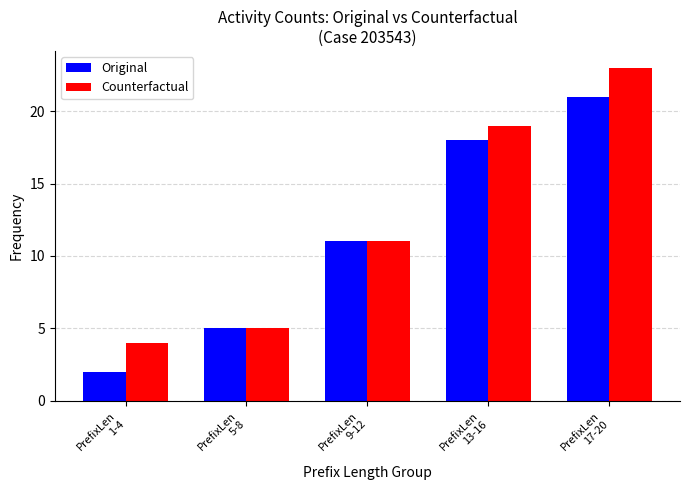

How many bars are there in total?

10